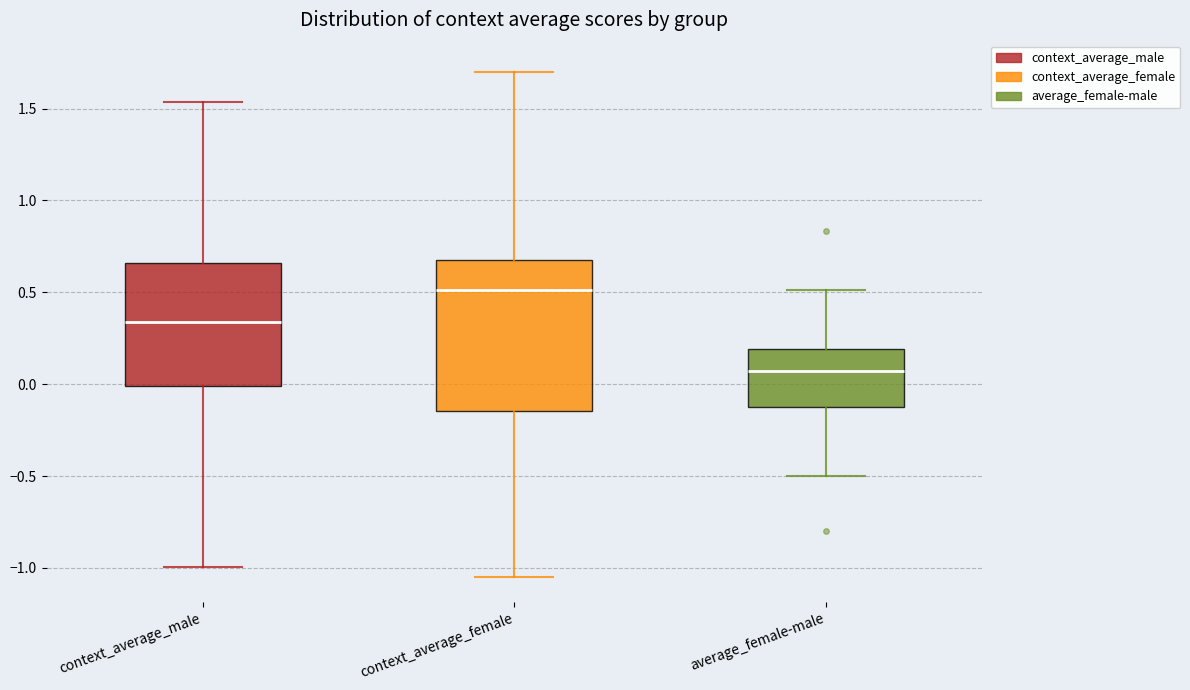

Comparing the boxes themselves (not the whiskers), which one is the tallest?

context_average_female